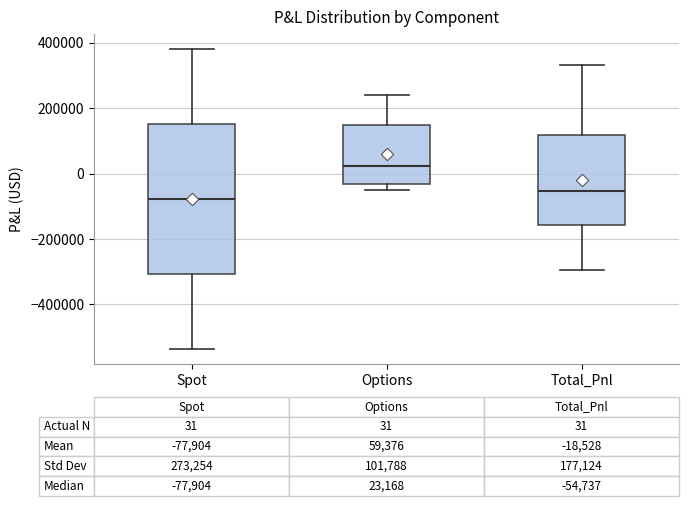

Comparing the boxes themselves (not the whiskers), which one is the tallest?

Spot